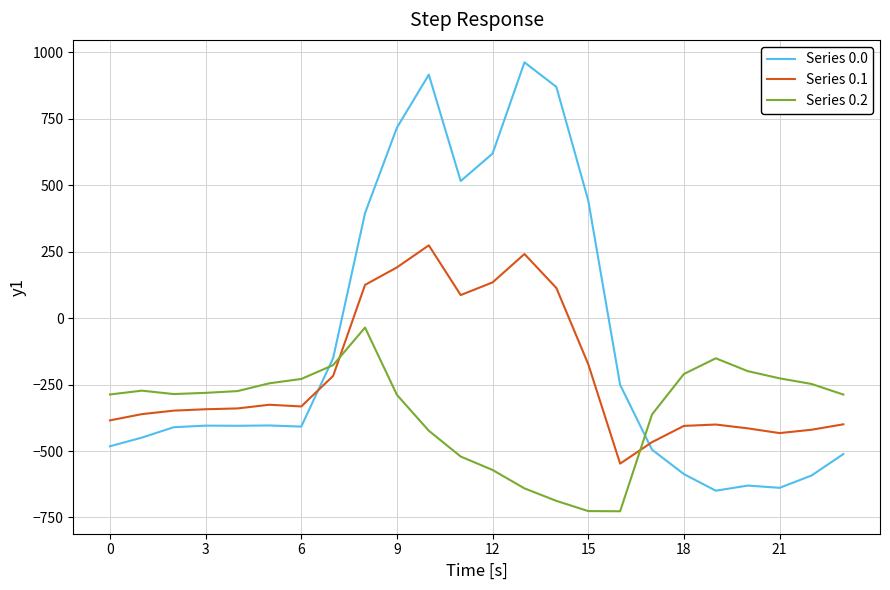

Rank the series by their maximum value, from lowest to highest.

Series 0.2, Series 0.1, Series 0.0